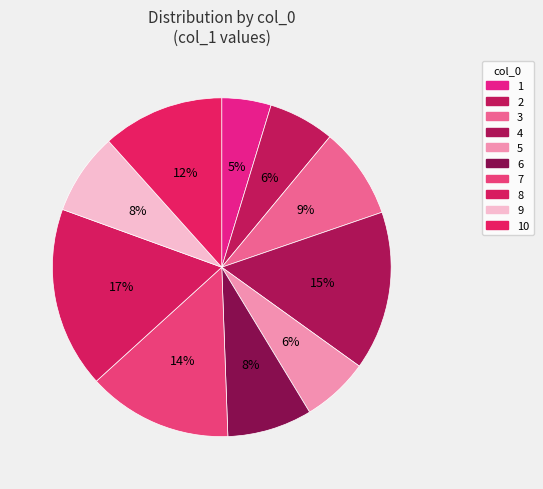

Count the number of slices in the pie.

10